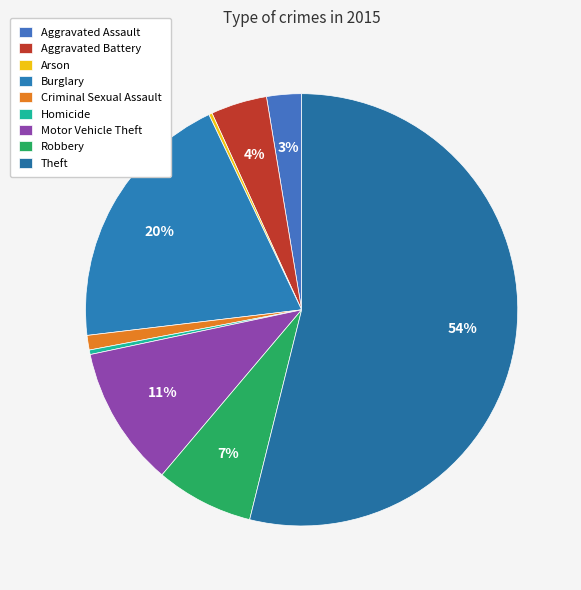

Do Aggravated Assault and Arson together represent more than half of the pie?

No